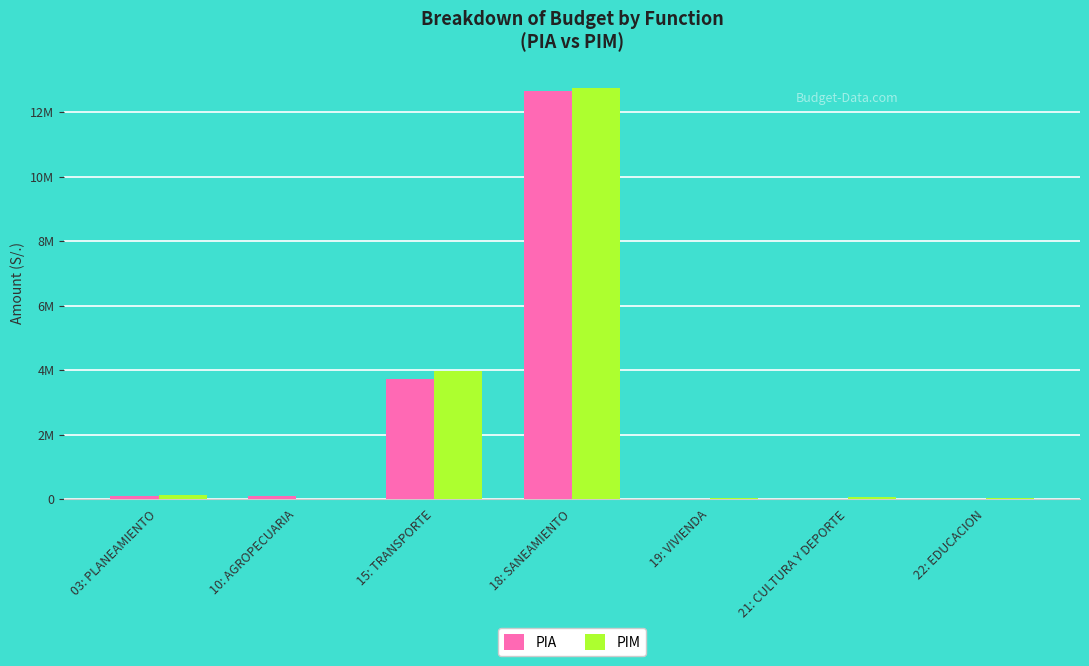

What are all the series names shown in the legend?

PIA, PIM